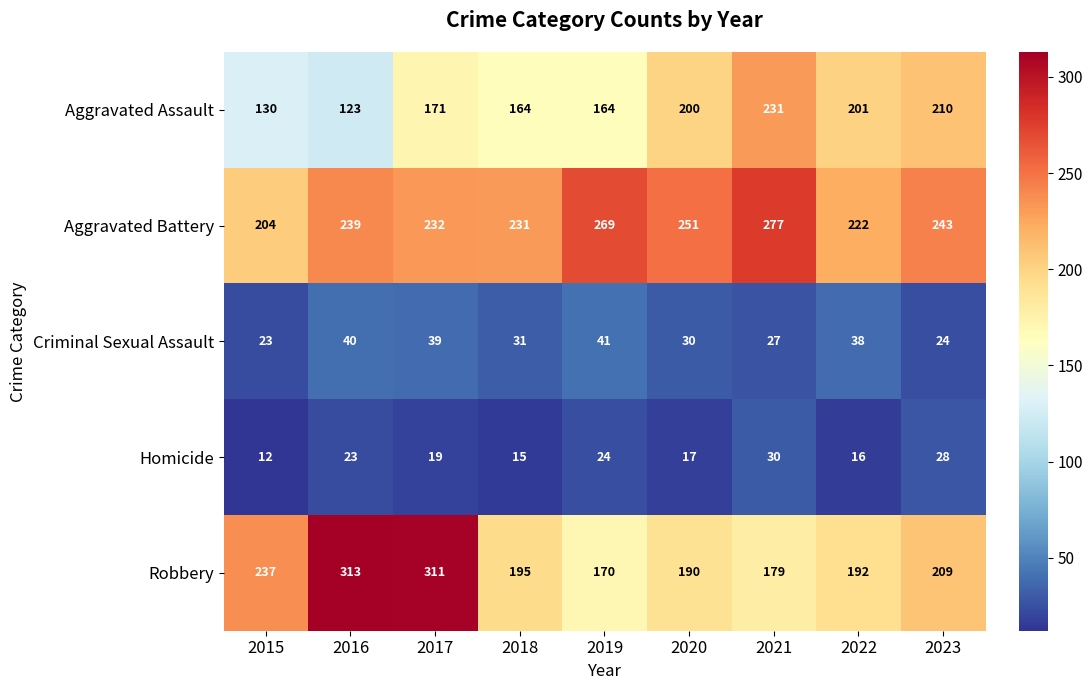

What is the minimum value shown in the chart?

12